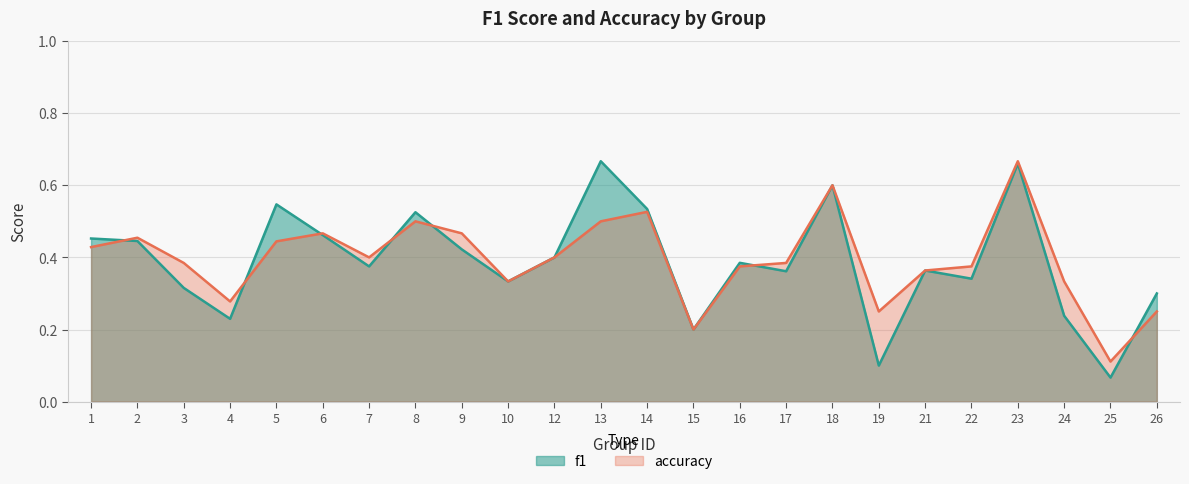

At which category does accuracy reach its first local valley?

4